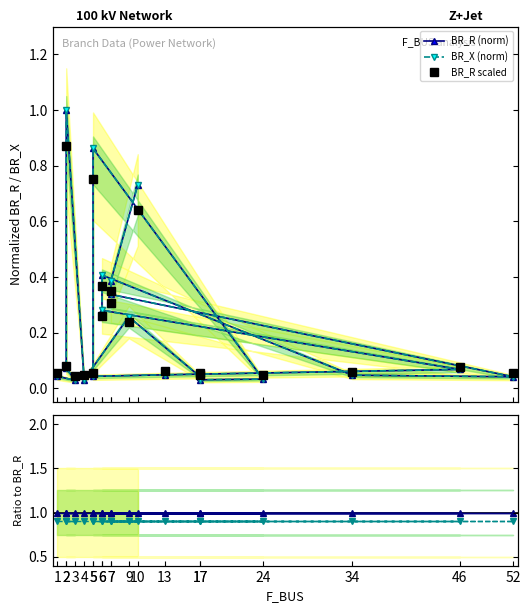

At which label does BR_X/BR_R reach its minimum?

3